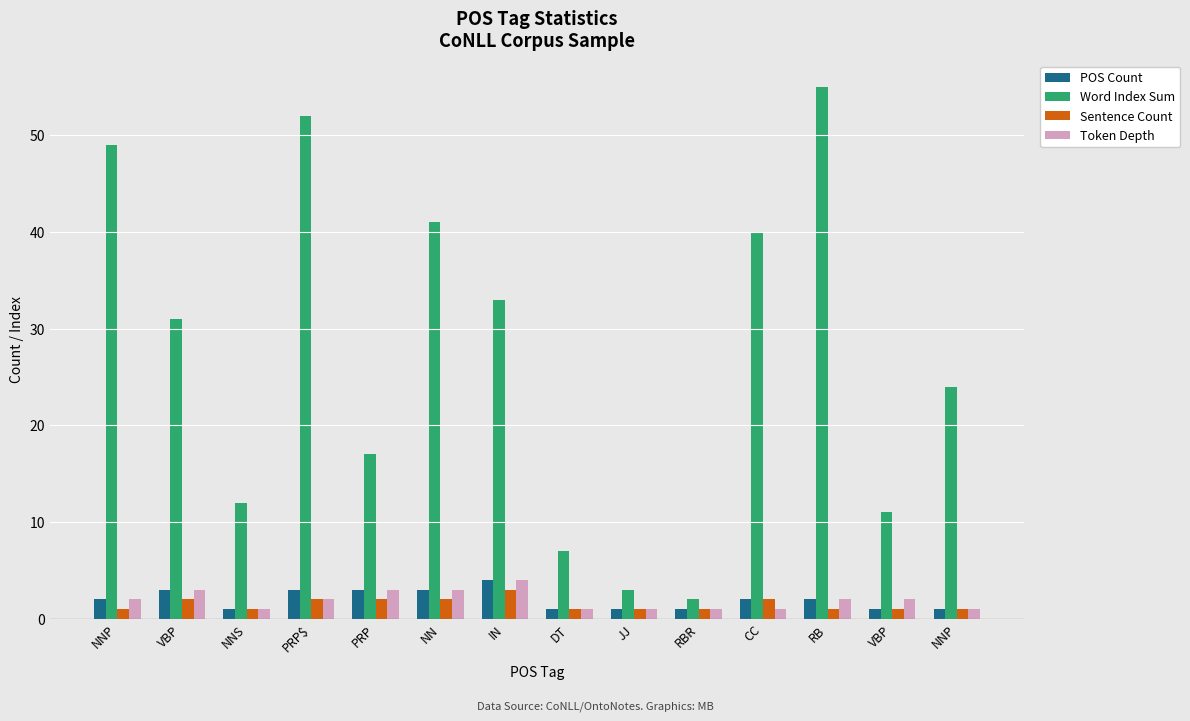

What is the sum of the Token Depth values at CC and VBP?

3